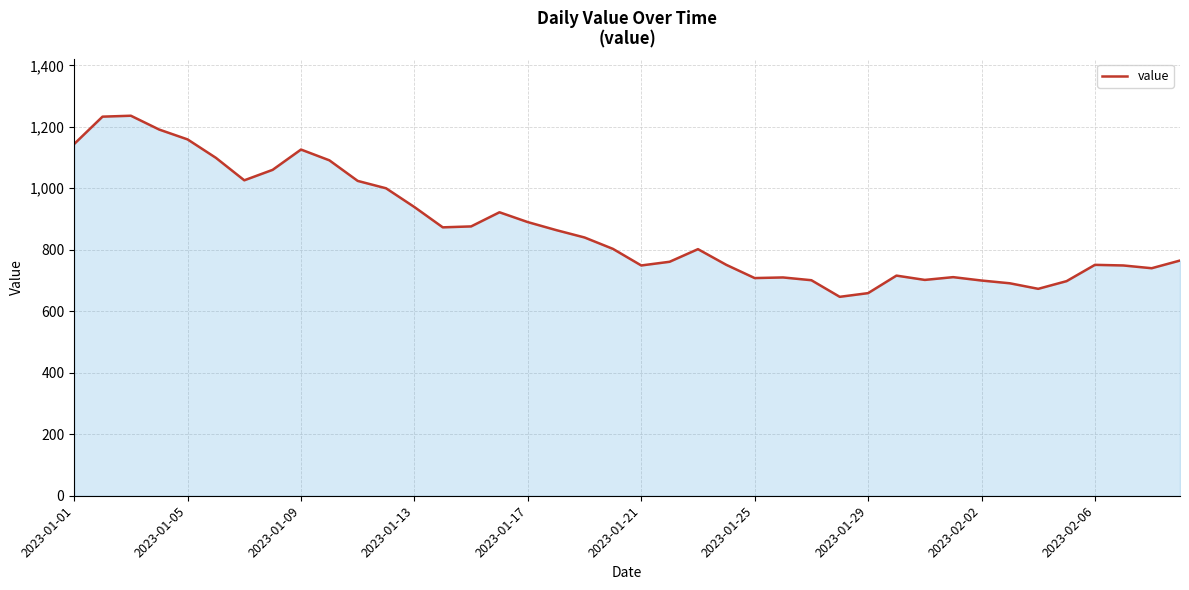

What is the difference between the maximum and minimum values?

589